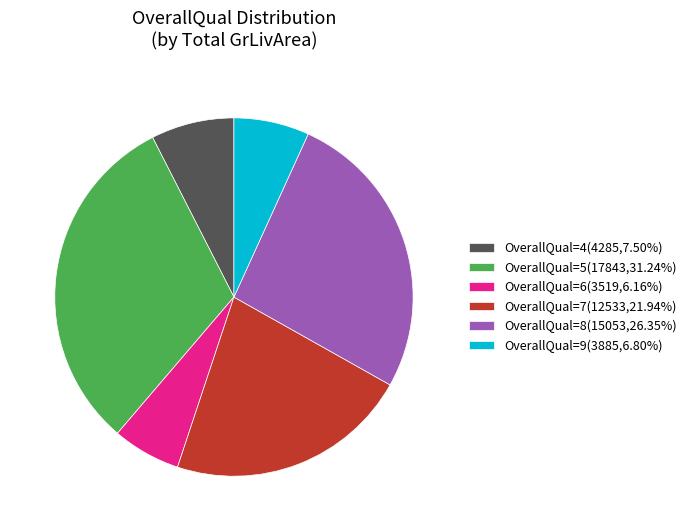

Does any single category account for the majority?

No